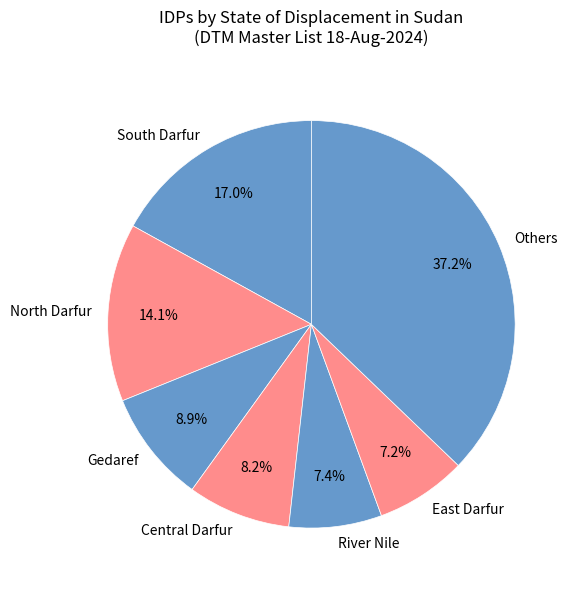

How much of the chart is everything except Others?

62.8%